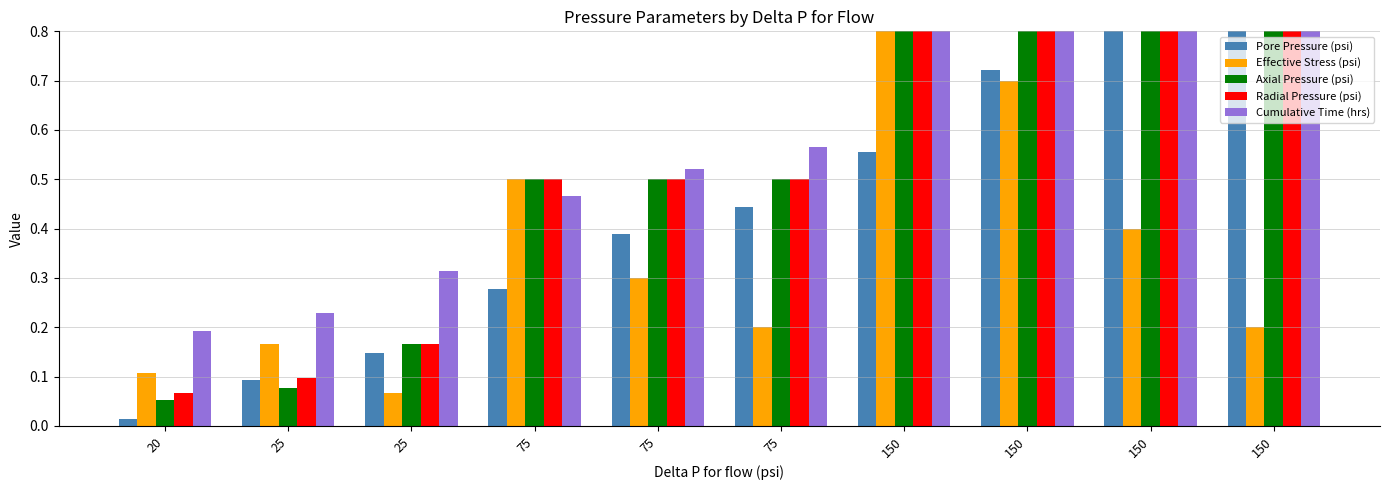

Reading left to right, list all the values displayed in this chart.

Pore Pressure (psi): 20=0.0	25=0.1	25=0.1	75=0.3	75=0.4	75=0.4	150=0.6	150=0.7	150=0.9	150=1.0
Effective Stress (psi): 20=0.1	25=0.2	25=0.1	75=0.5	75=0.3	75=0.2	150=1.0	150=0.7	150=0.4	150=0.2
Axial Pressure (psi): 20=0.1	25=0.1	25=0.2	75=0.5	75=0.5	75=0.5	150=1.0	150=1.0	150=1.0	150=1.0
Radial Pressure (psi): 20=0.1	25=0.1	25=0.2	75=0.5	75=0.5	75=0.5	150=1.0	150=1.0	150=1.0	150=1.0
Cumulative Time (hrs): 20=0.2	25=0.2	25=0.3	75=0.5	75=0.5	75=0.6	150=0.8	150=0.9	150=0.9	150=1.0